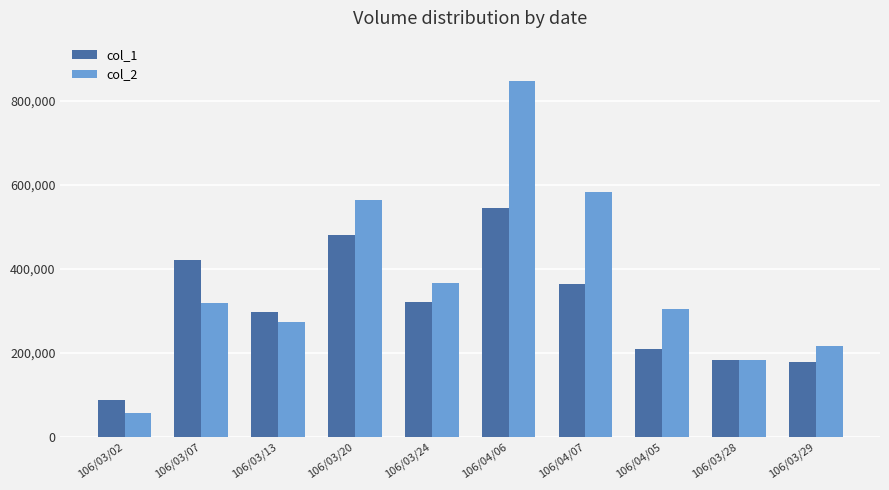

What is the label of the 8th bar from the right?

106/03/13